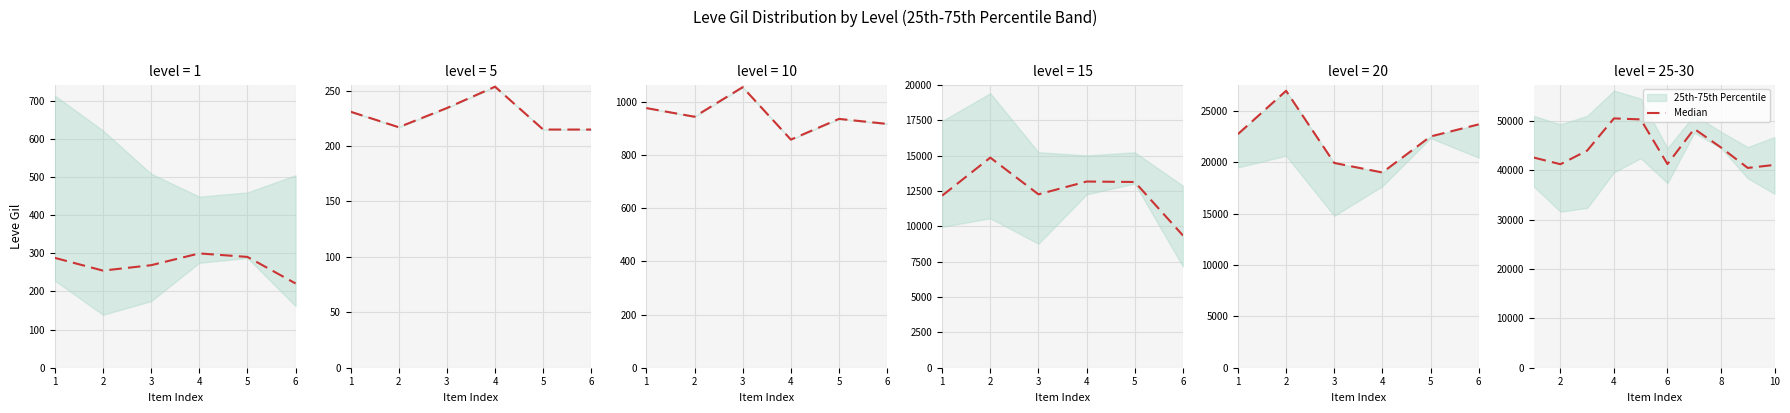

The chart shows a value of 41256.7 at 2. True or false?

True